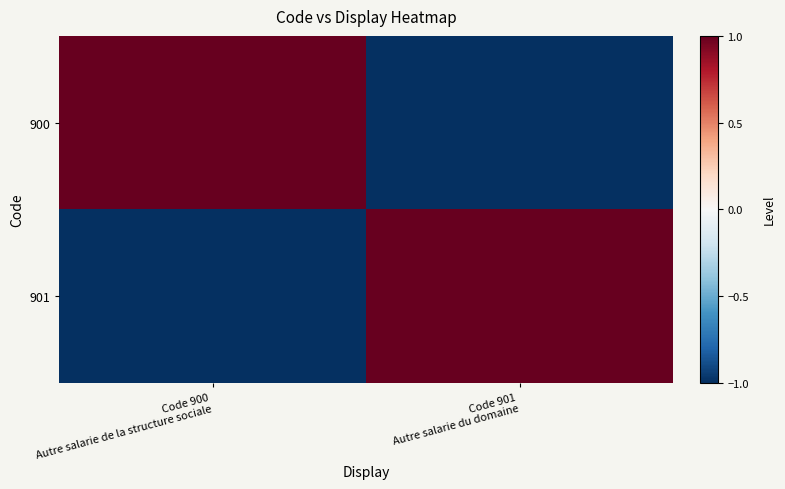

At how many categories does at least one series exceed 0?

2